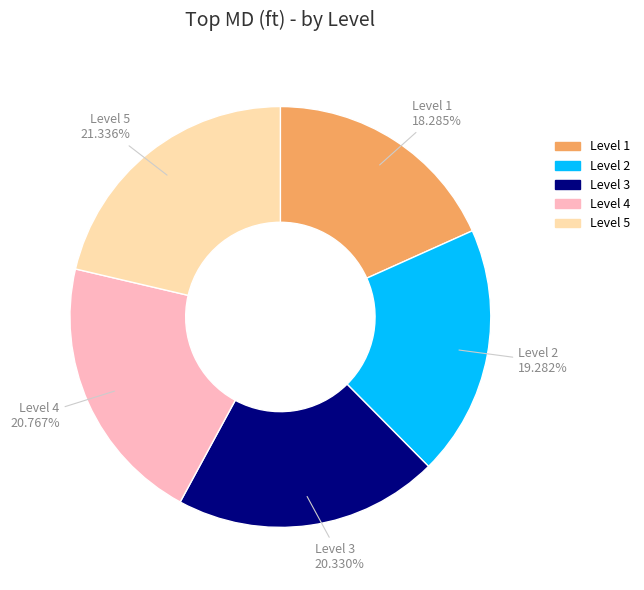

To the nearest percent, what is the combined percentage of Level 1 and Level 3?

39%